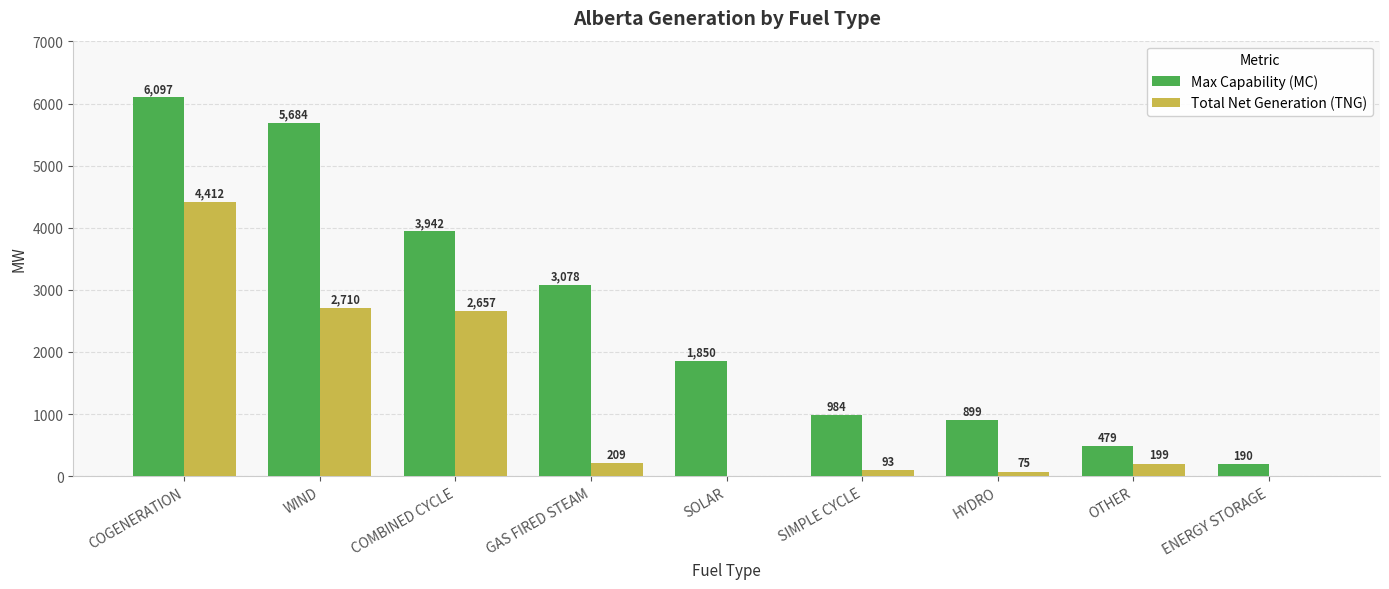

At which category is the sum across all series the highest?

COGENERATION